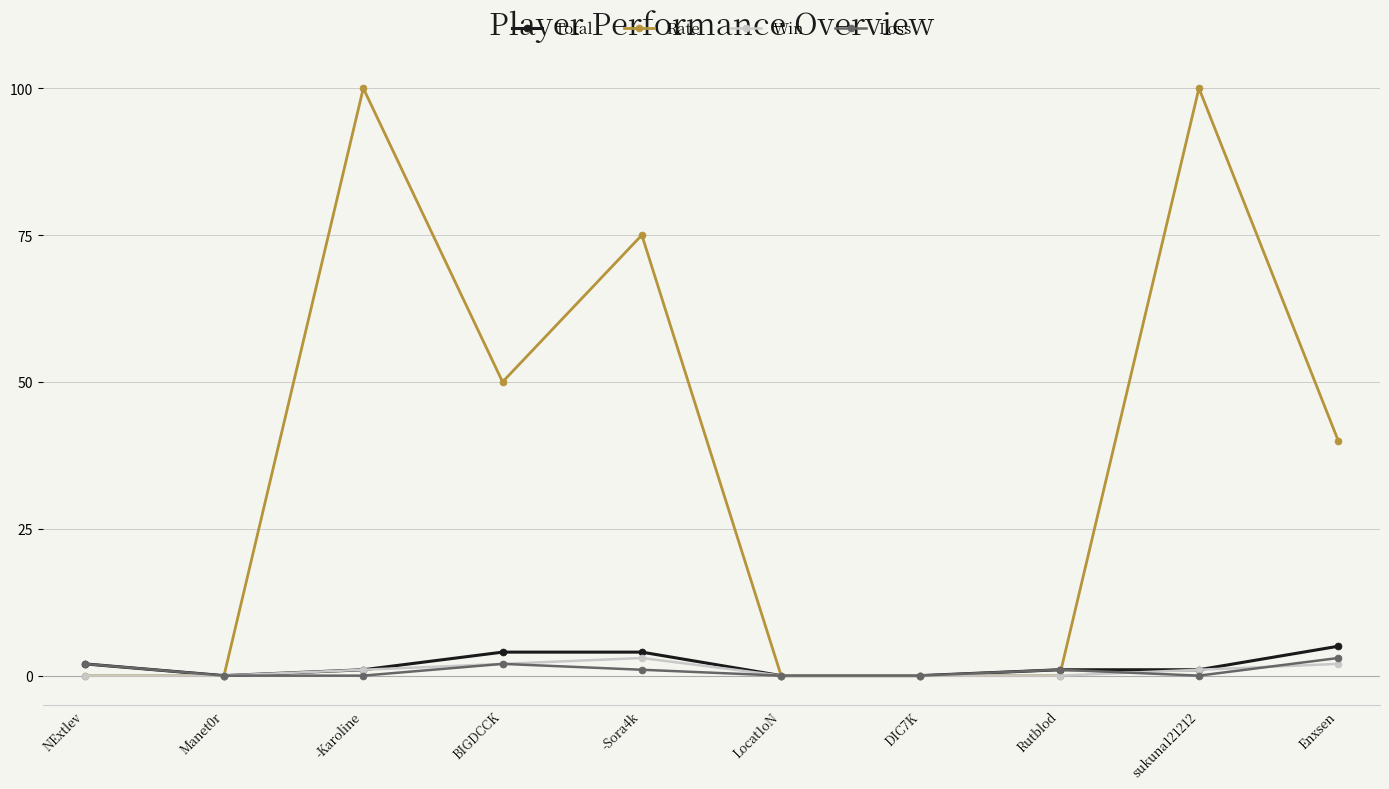

What is the label of the 6th point from the right?

-Sora4k